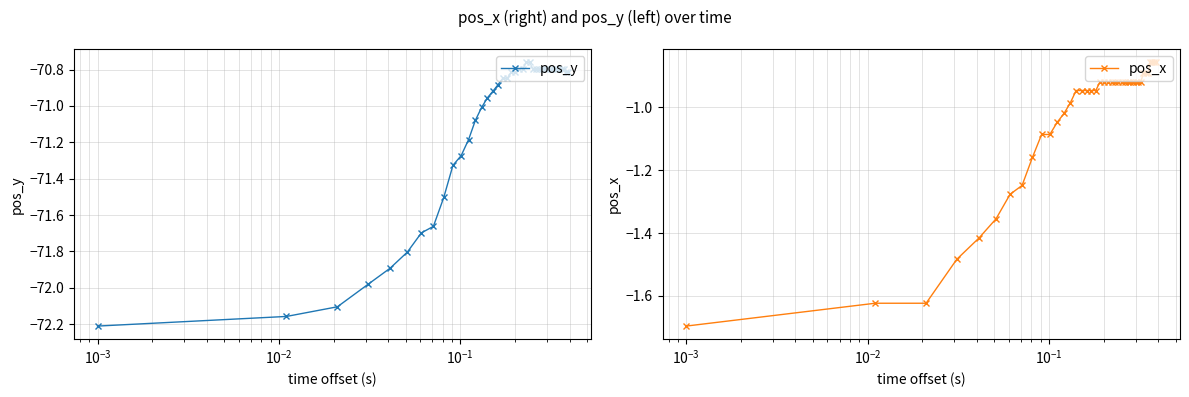

What is the value of the pos_x point at the 39th from the left?

-0.9